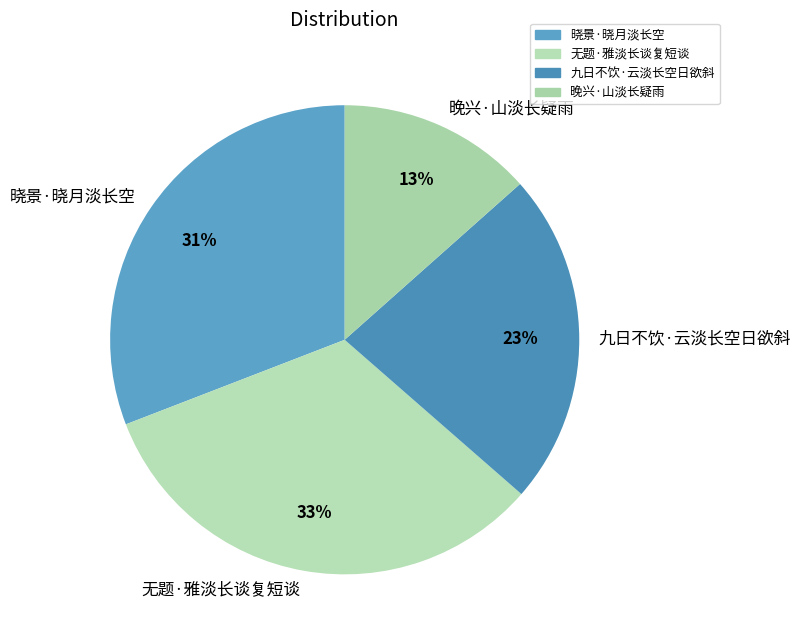

To the nearest percent, what is the combined percentage of 晚兴·山淡长疑雨 and 九日不饮·云淡长空日欲斜?

36%